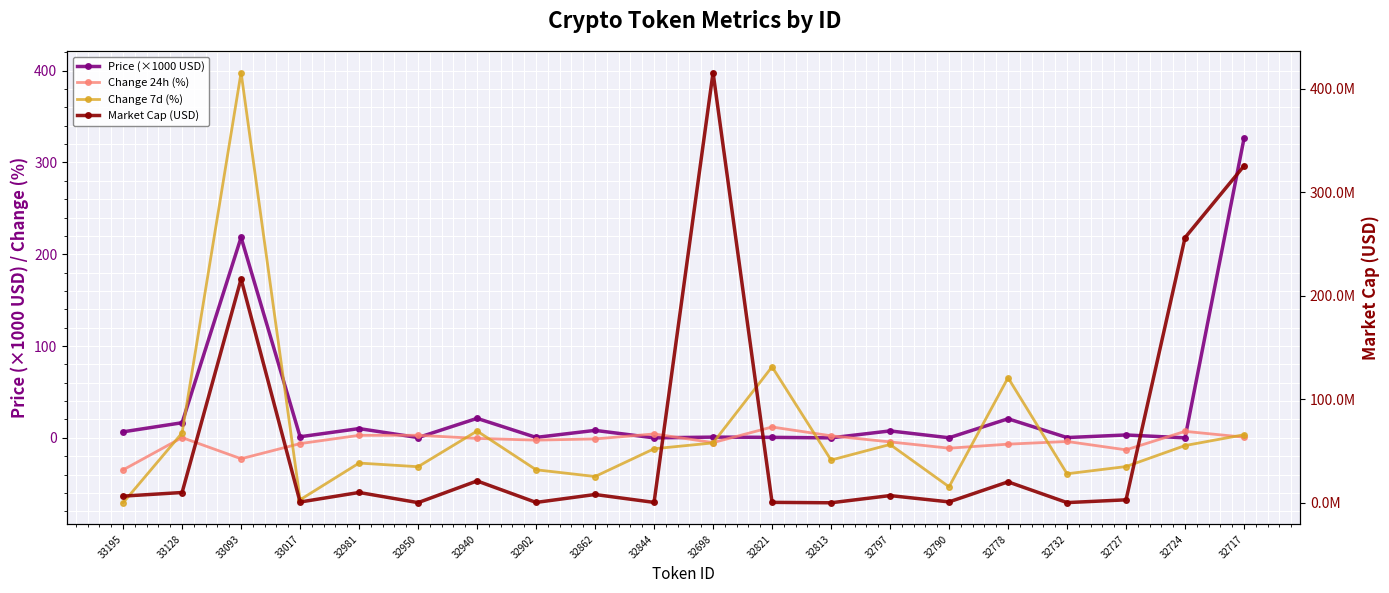

Reading left to right, what are all the values shown in this chart?

Price (×1000 USD): 33195=6.6	33128=16.5	33093=218.4	33017=1.2	32981=10.1	32950=0.3	32940=21.2	32902=0.5	32862=8.2	32844=0.0	32698=0.8	32821=0.6	32813=0.0	32797=7.6	32790=0.1	32778=20.8	32732=0.3	32727=3.2	32724=0.0	32717=326.3
Change 24h (%): 33195=-34.9	33128=0.3	33093=-22.7	33017=-6.3	32981=2.8	32950=2.8	32940=-0.6	32902=-2.5	32862=-1.2	32844=4.3	32698=-5.2	32821=11.8	32813=2.2	32797=-4.4	32790=-11.2	32778=-6.9	32732=-3.9	32727=-13.1	32724=7.1	32717=0.7
Change 7d (%): 33195=-70.7	33128=5.4	33093=398.0	33017=-67.4	32981=-27.5	32950=-31.4	32940=7.5	32902=-34.8	32862=-42.1	32844=-11.9	32698=-5.5	32821=77.4	32813=-24.2	32797=-7.2	32790=-53.3	32778=65.5	32732=-39.1	32727=-31.3	32724=-8.4	32717=3.4
Market Cap (USD): 33195=6573305.3	33128=10072311.8	33093=216234353.8	33017=867880.4	32981=10107838.8	32950=287836.0	32940=21246486.8	32902=494295.6	32862=8151190.4	32844=516390.1	32698=415605409.0	32821=554109.0	32813=150355.4	32797=7101806.4	32790=1000206.7	32778=20359026.0	32732=324006.2	32727=2996892.8	32724=256189017.6	32717=325460254.8